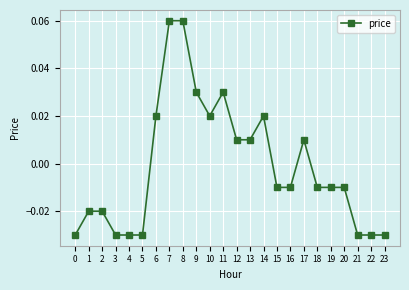

How many negative values are there?

14